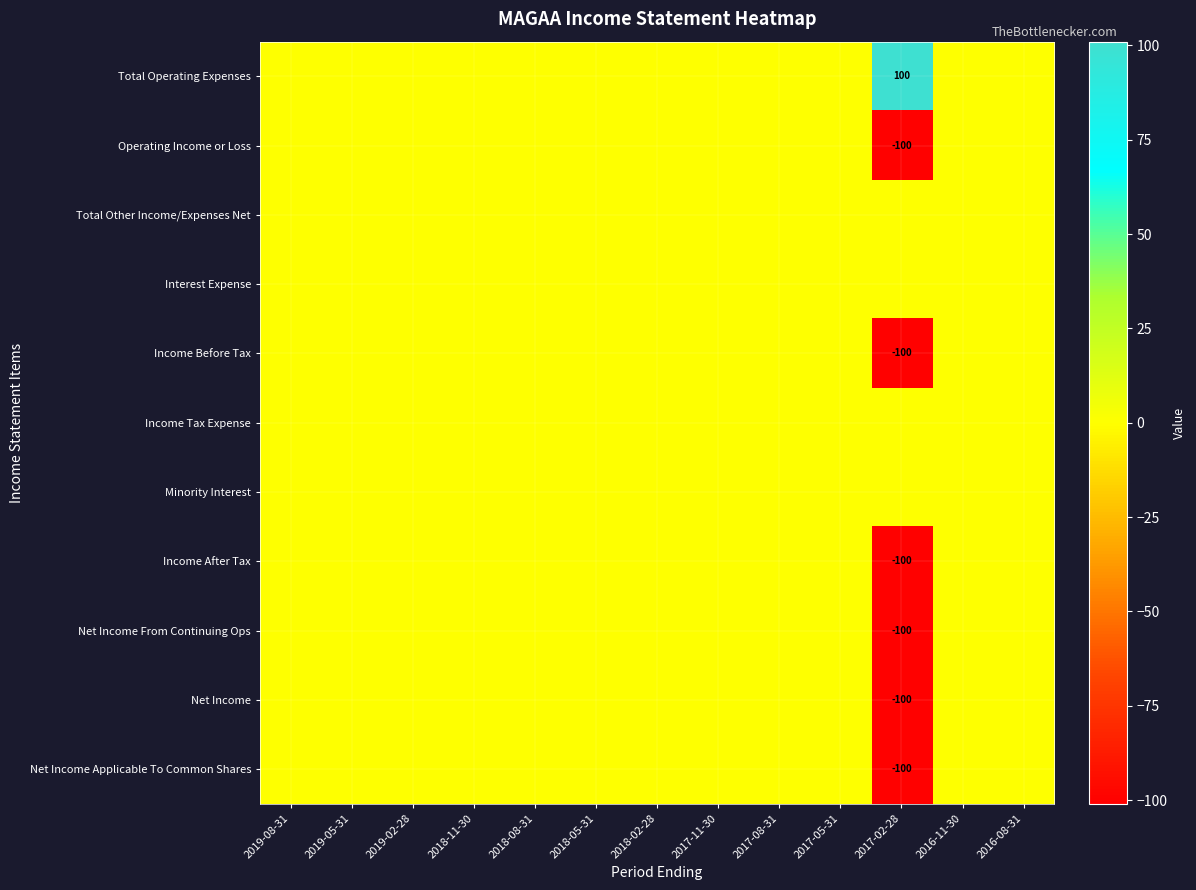

Count the number of data series in this chart.

11